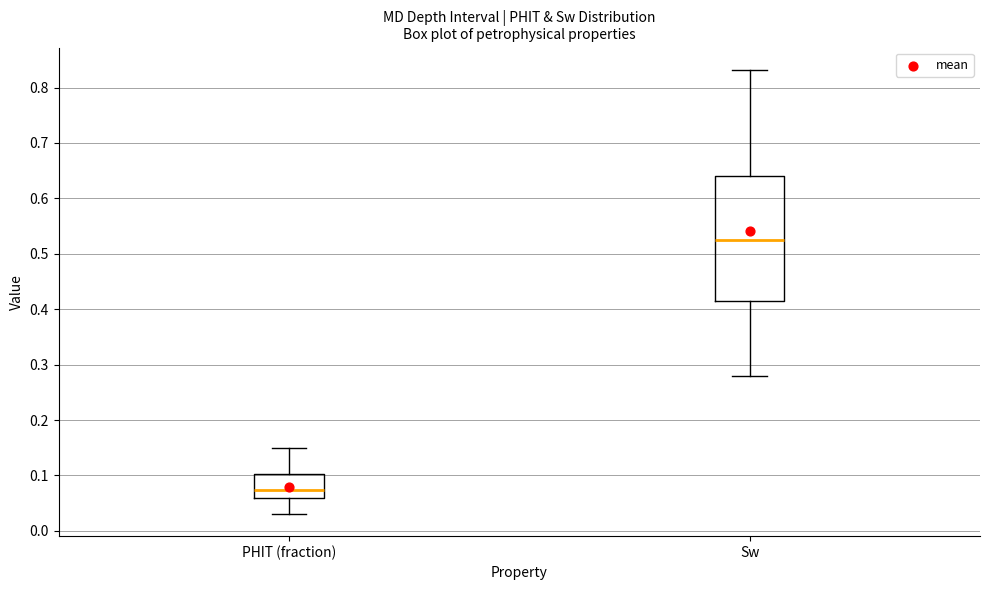

Reading left to right, transcribe this box plot: for each box, give where its median line is, the range the box spans, and where its two whiskers end, as read against the y-axis. The values are not printed on the chart, so give them approximately, as read against the axis.

PHIT (fraction): median 0.07, box 0.06 to 0.10, whiskers 0.03 to 0.15
Sw: median 0.53, box 0.42 to 0.64, whiskers 0.28 to 0.83